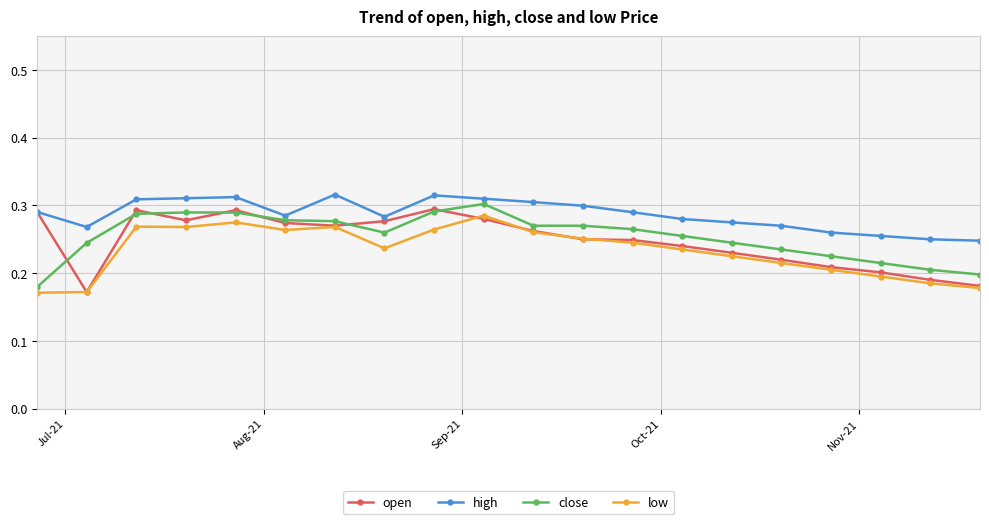

At how many categories does at least one series exceed 0?

20